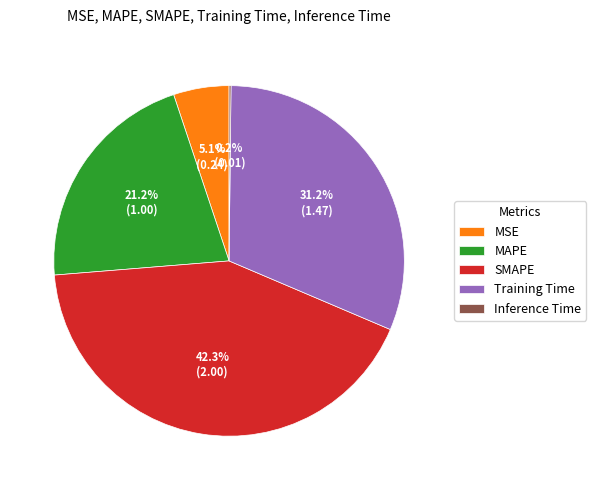

What is the largest slice in the pie chart?

SMAPE